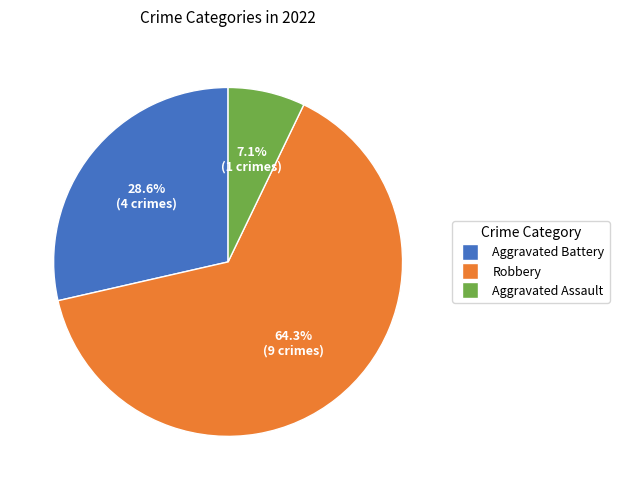

Which category has the biggest portion of the pie?

Robbery